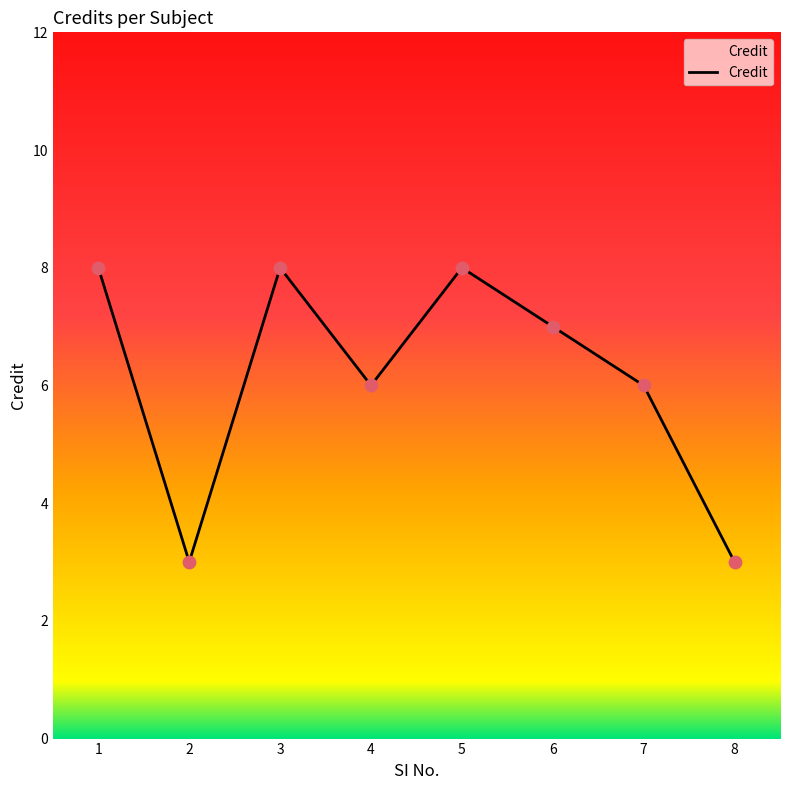

Which has a higher value, 3 or 2?

3